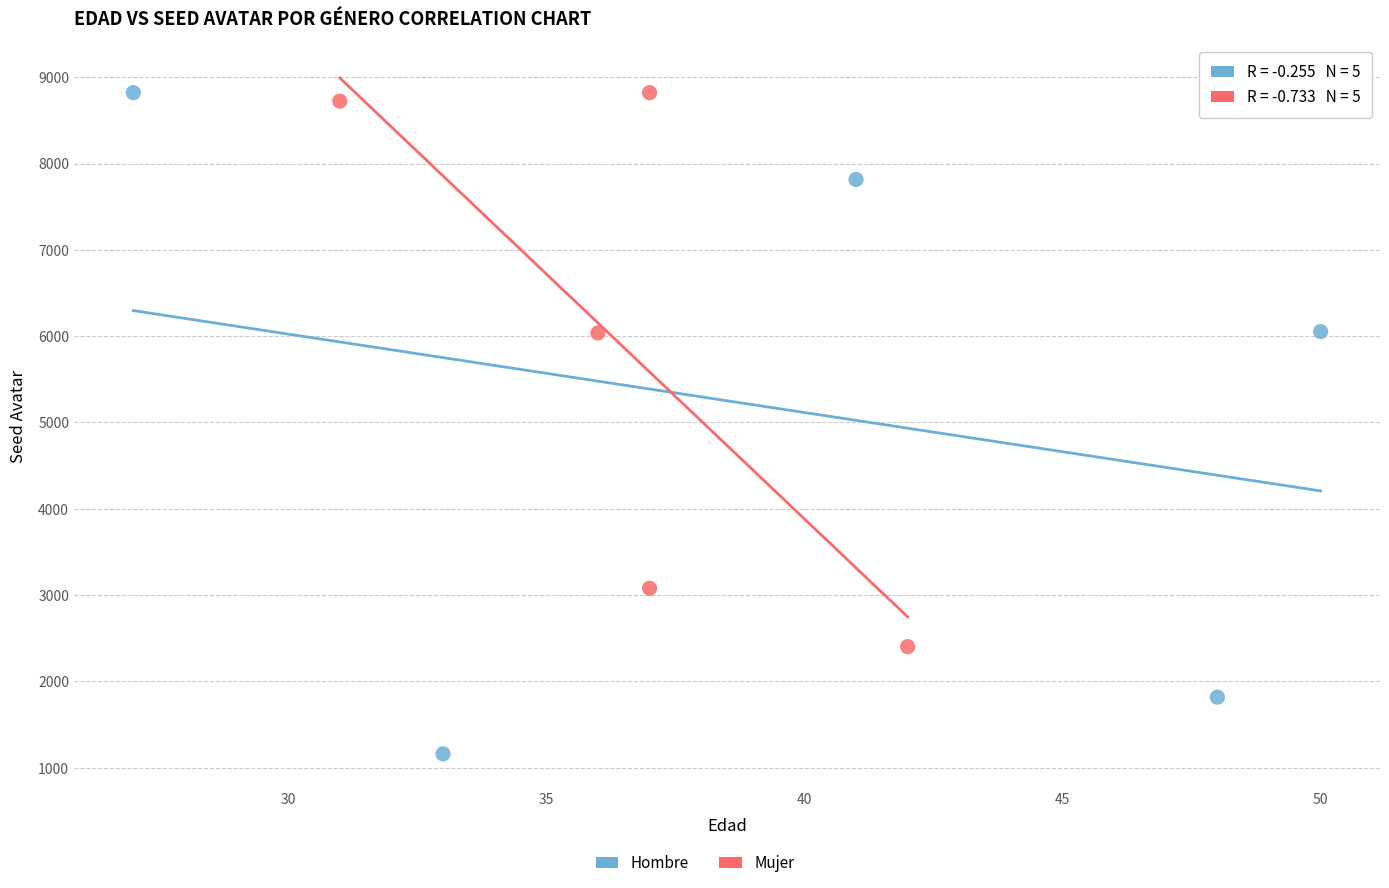

Which series reaches the minimum Y coordinate?

Hombre